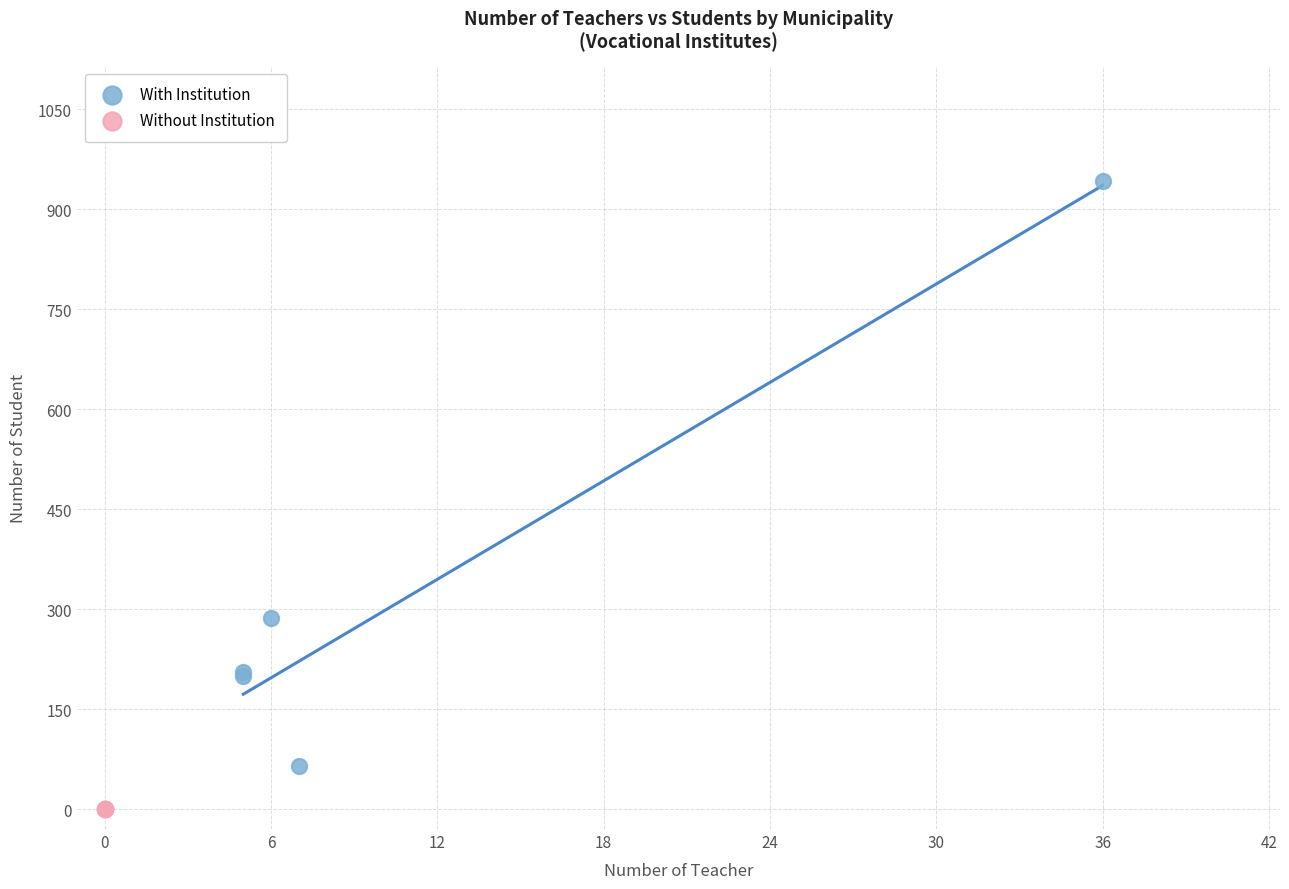

Which series reaches the maximum Y coordinate?

With Institution